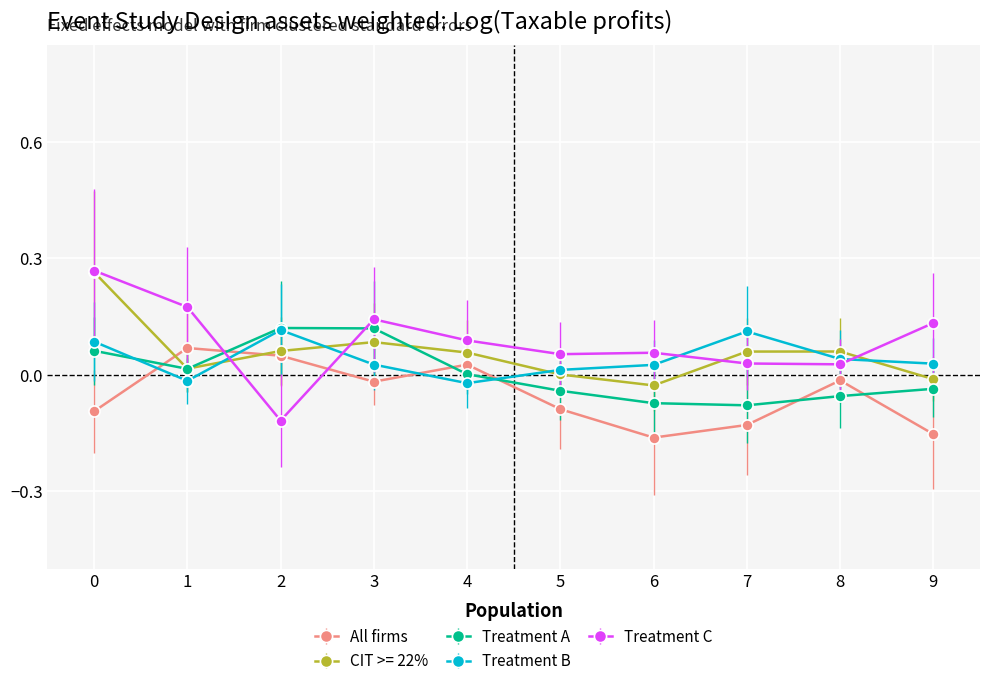

Which series has the widest spread of values?

Treatment C